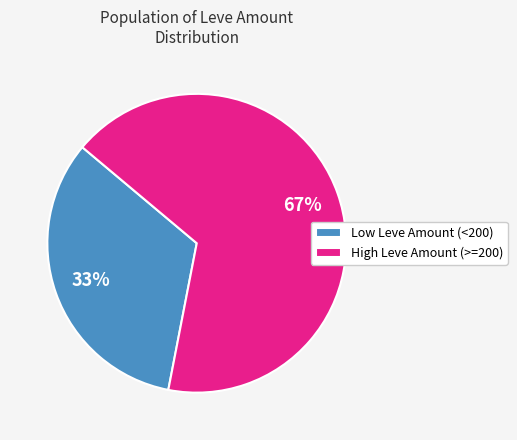

Is it true that Low Leve Amount (<200) is 22% of the pie?

False